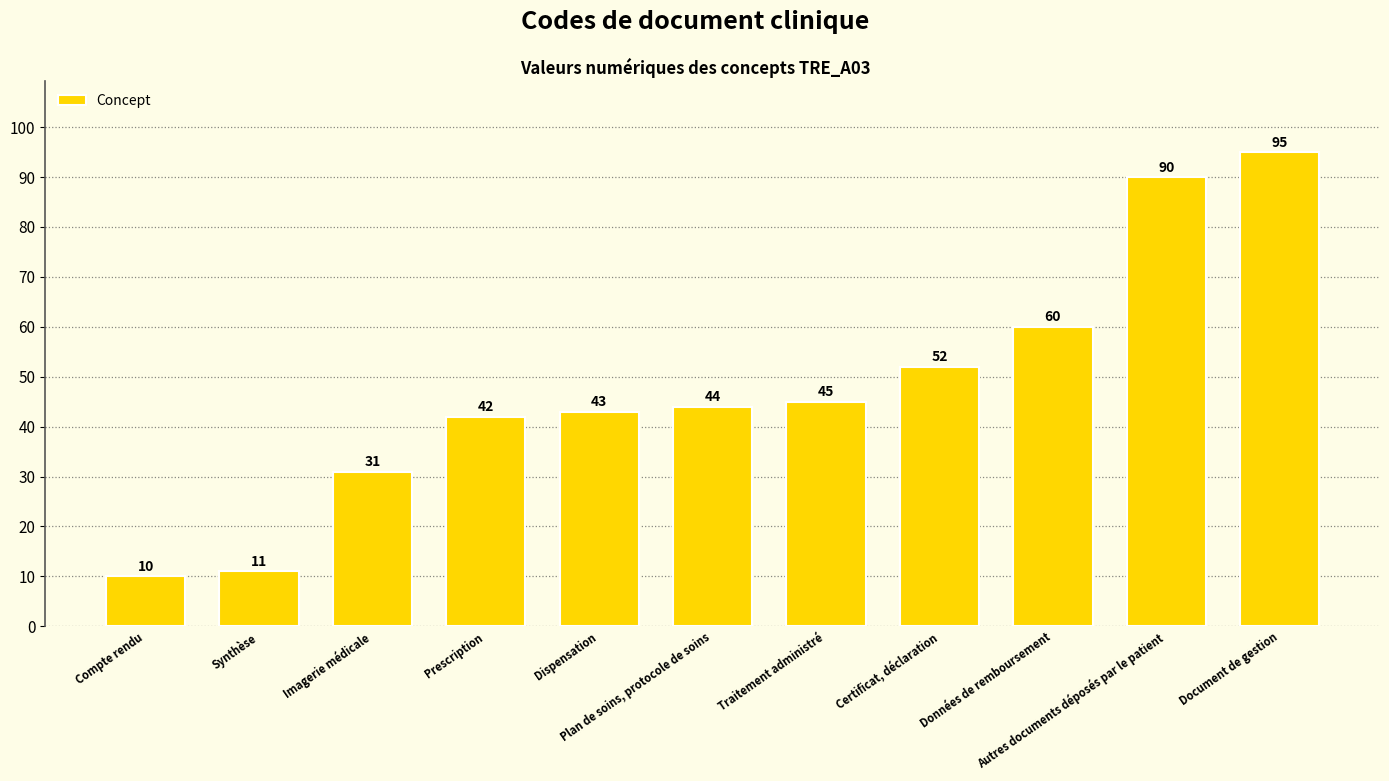

The value at Plan de soins, protocole de soins is 44. True or false?

True